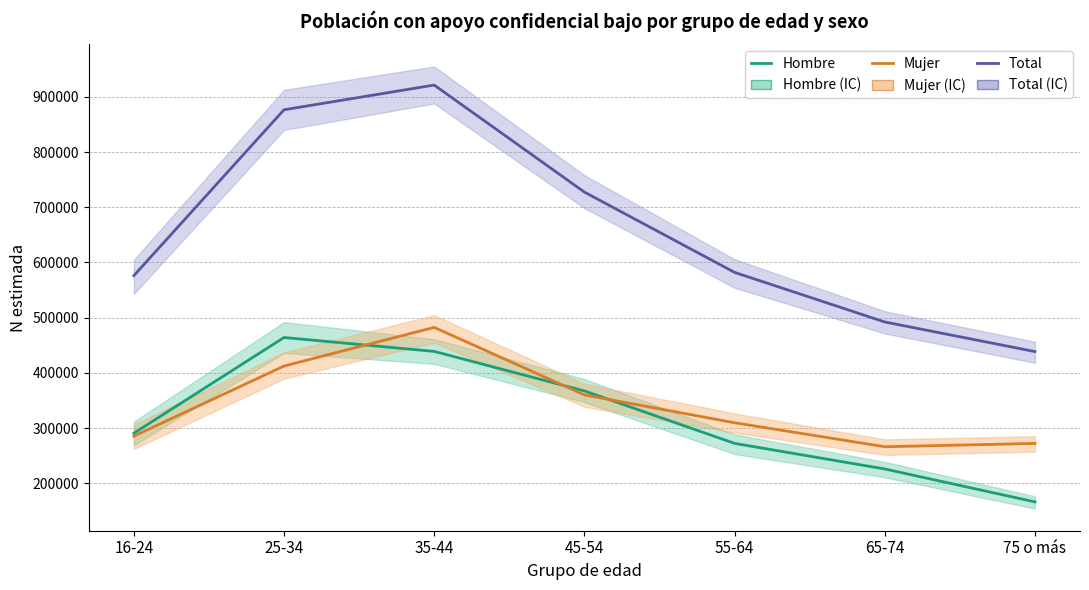

True or false: Hombre and Total intersect in this chart.

False